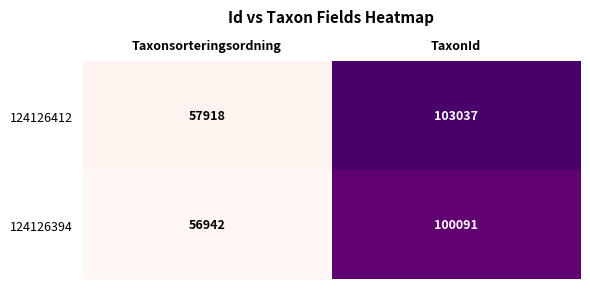

How many data points does each series have?

2